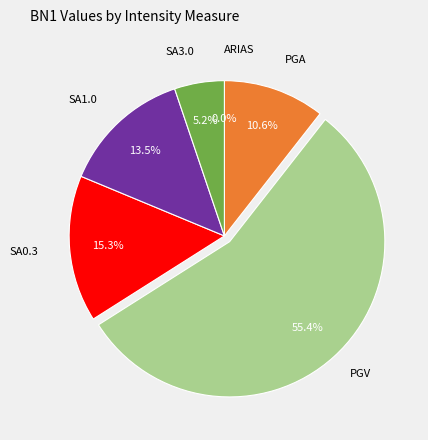

To the nearest percent, what is the difference between the PGA and SA3.0 slice percentages?

5%